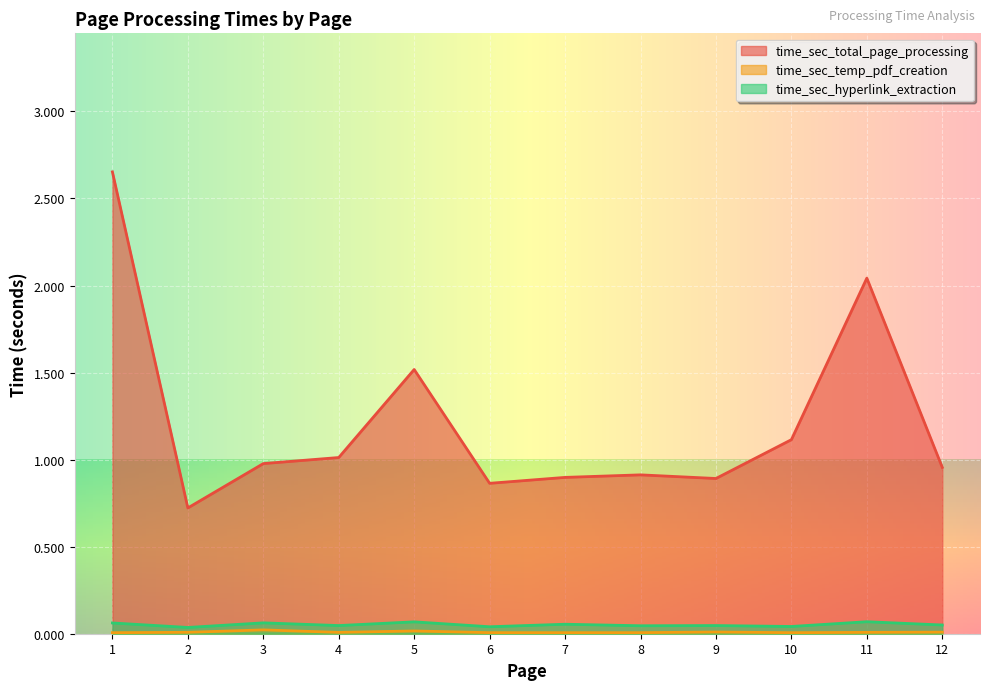

True or false: time_sec_hyperlink_extraction has a value of 0.0 at 4.

False